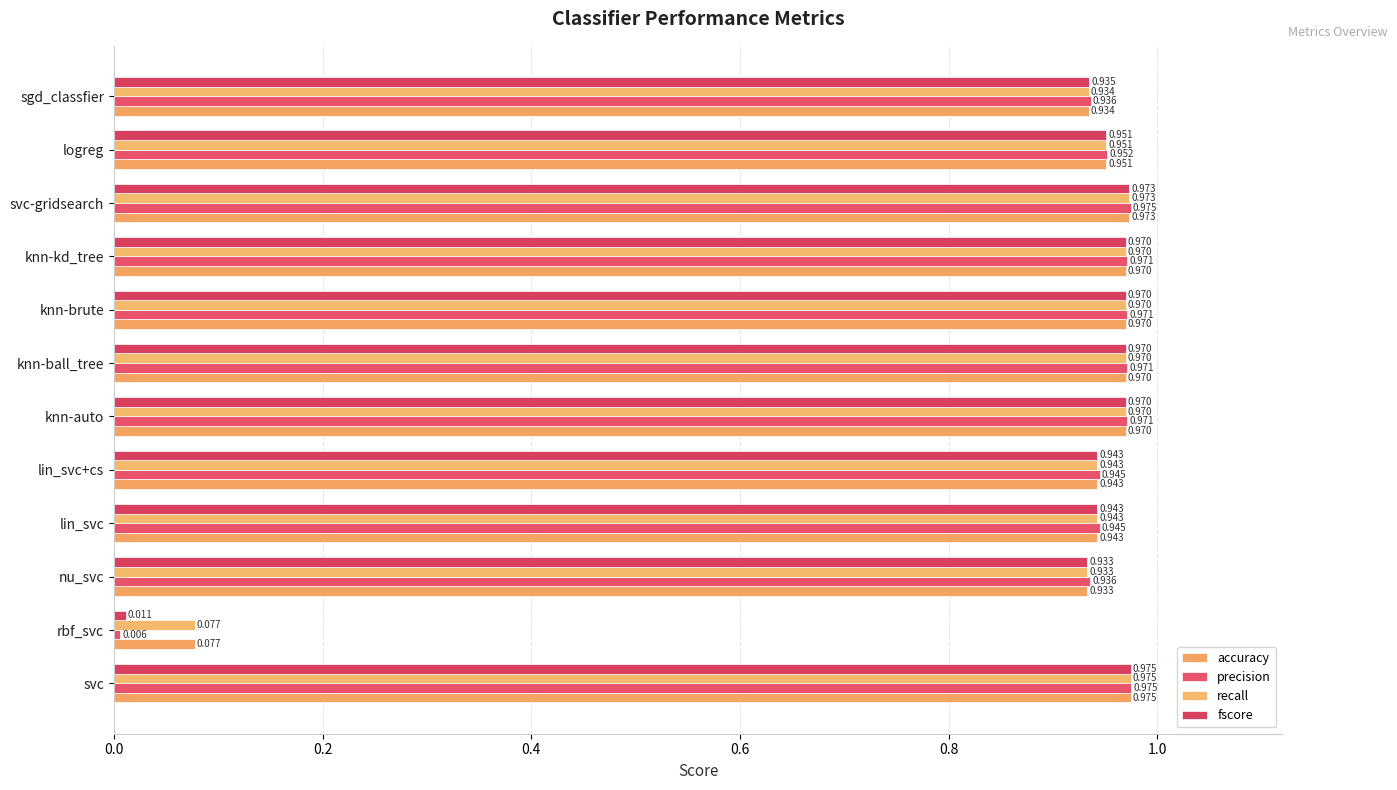

How many distinct data groups are displayed?

4